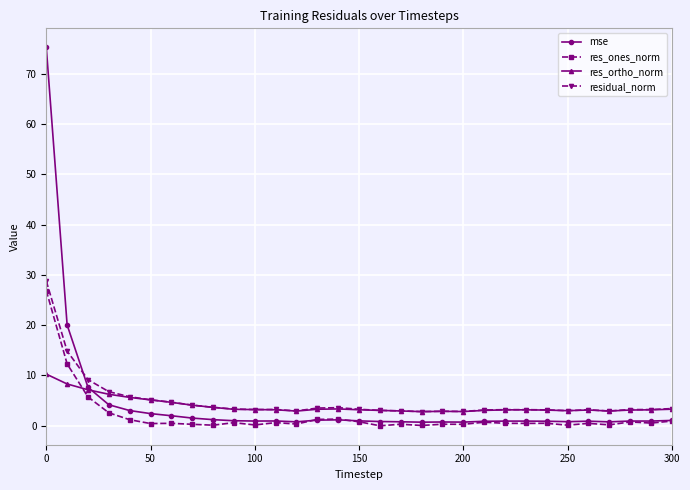

What is the difference between the maximum and minimum values in the res_ortho_norm series?

7.5